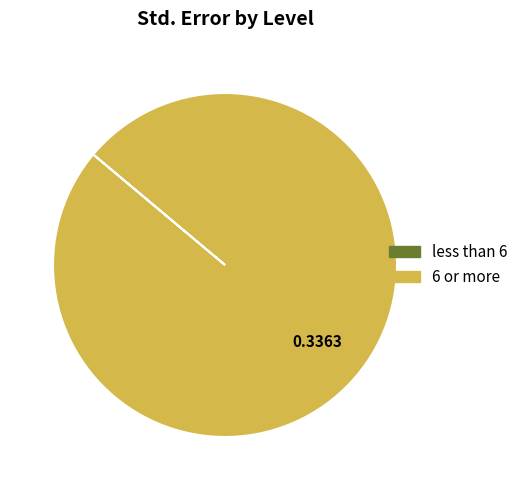

Which category accounts for the majority?

6 or more